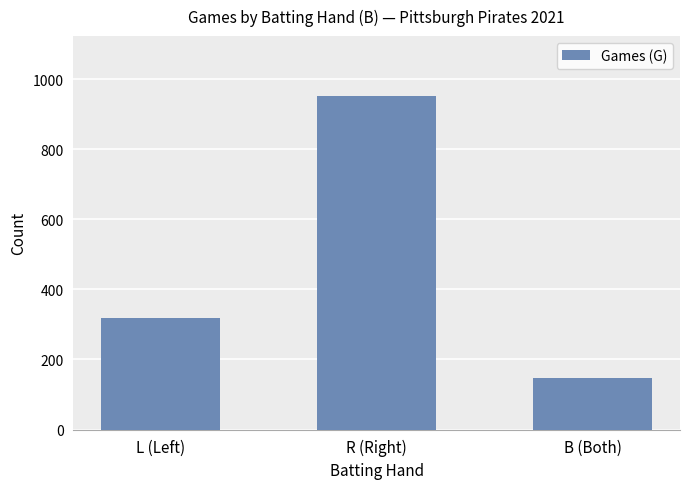

True or false: the data shows 64 at B (Both).

False